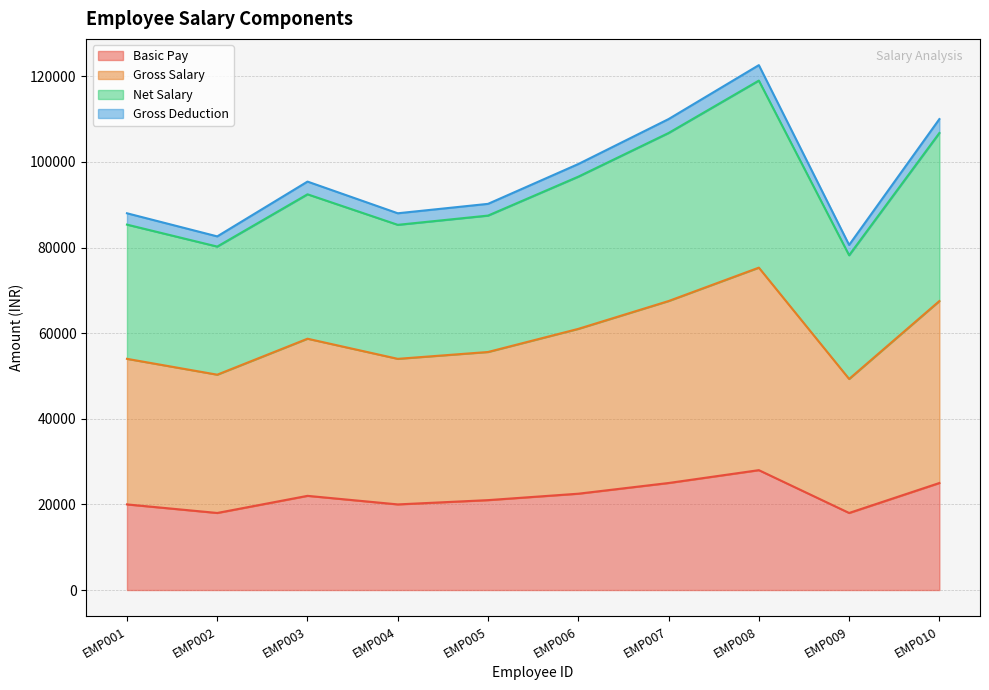

What are all the series names shown in the legend?

Basic Pay, Gross Salary, Net Salary, Gross Deduction